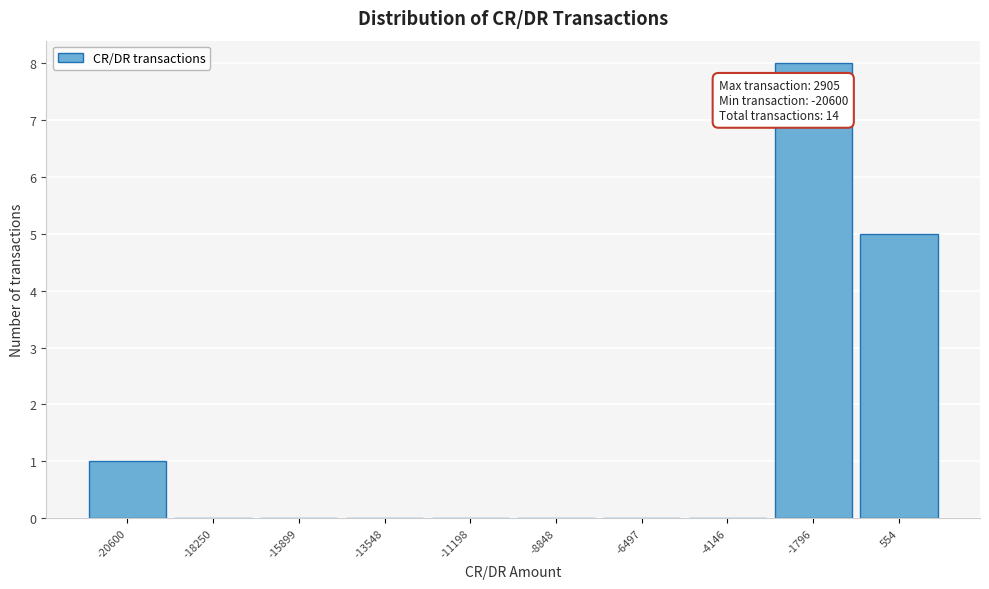

Reading right to left, list all the values displayed in this chart.

554=5	-1796=8	-4146=0	-6497=0	-8848=0	-11198=0	-13548=0	-15899=0	-18250=0	-20600=1